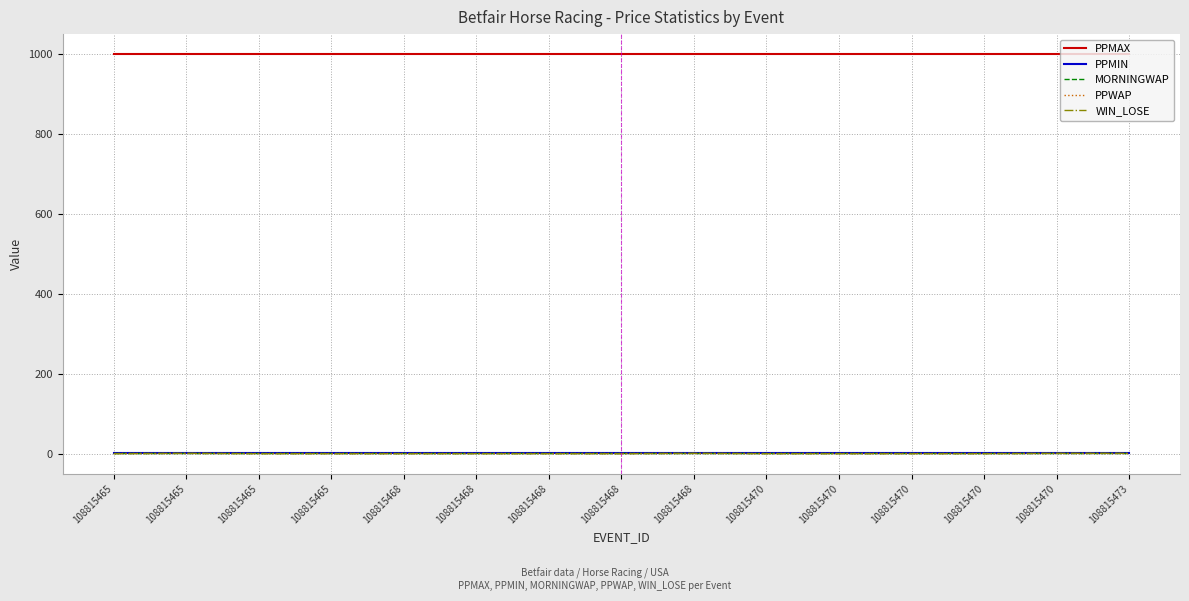

Reading left to right, transcribe all the data shown in this chart.

PPMAX: 1001	1001	1001	1001	1001	1001	1001	1001	1001	1001	1001	1001	1001	1001	1001
PPMIN: 1	1	1	1	1	1	1	1	1	1	1	1	1	1	1
MORNINGWAP: 1	1	1	1	1	1	1	1	1	1	1	1	1	1	1
PPWAP: 1	1	1	1	1	1	1	1	1	1	1	1	1	1	1
WIN_LOSE: 0	1	0	0	0	0	0	0	1	0	0	0	0	1	1